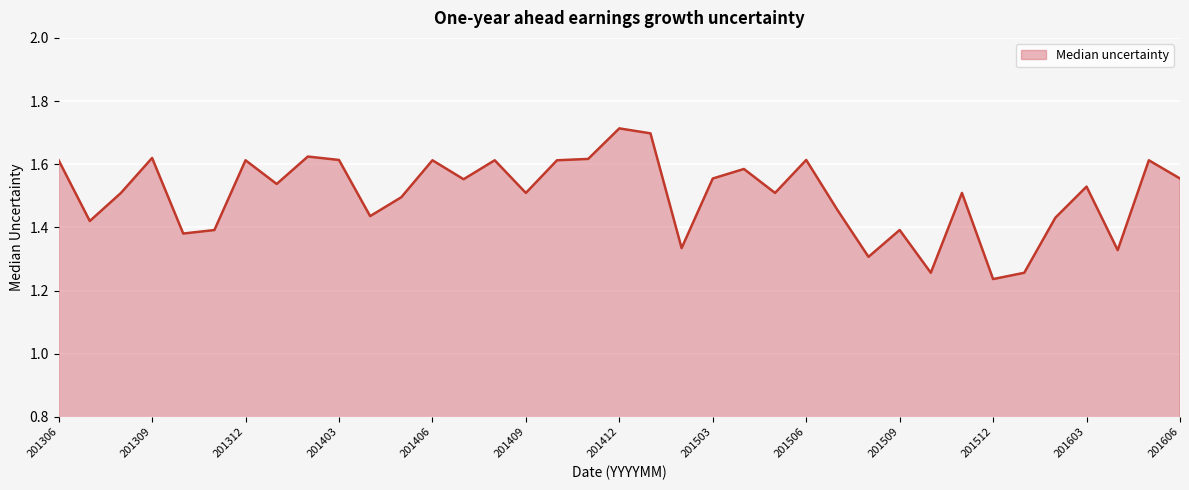

What is the difference between the maximum and minimum values?

0.5